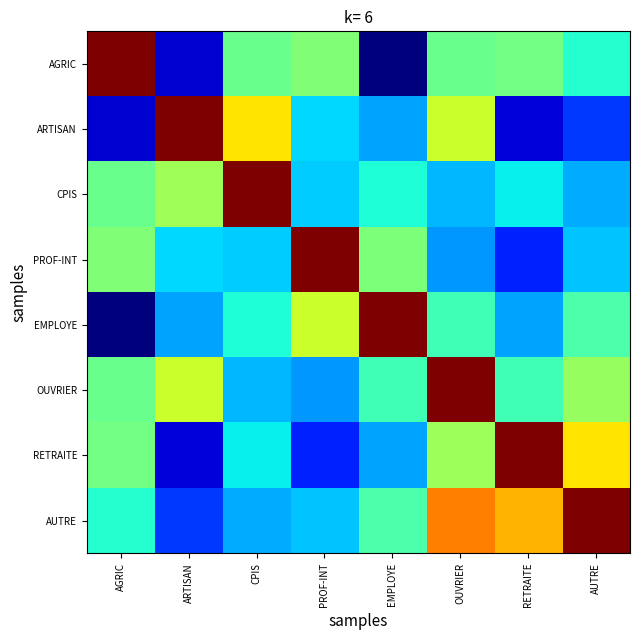

Rank the series at AGRIC from lowest to highest value.

EMPLOYE, ARTISAN, AUTRE, OUVRIER, CPIS, RETRAITE, PROF-INT, AGRIC